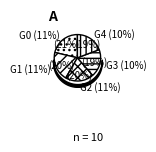

True or false: Row 3 accounts for 10% of the total.

True